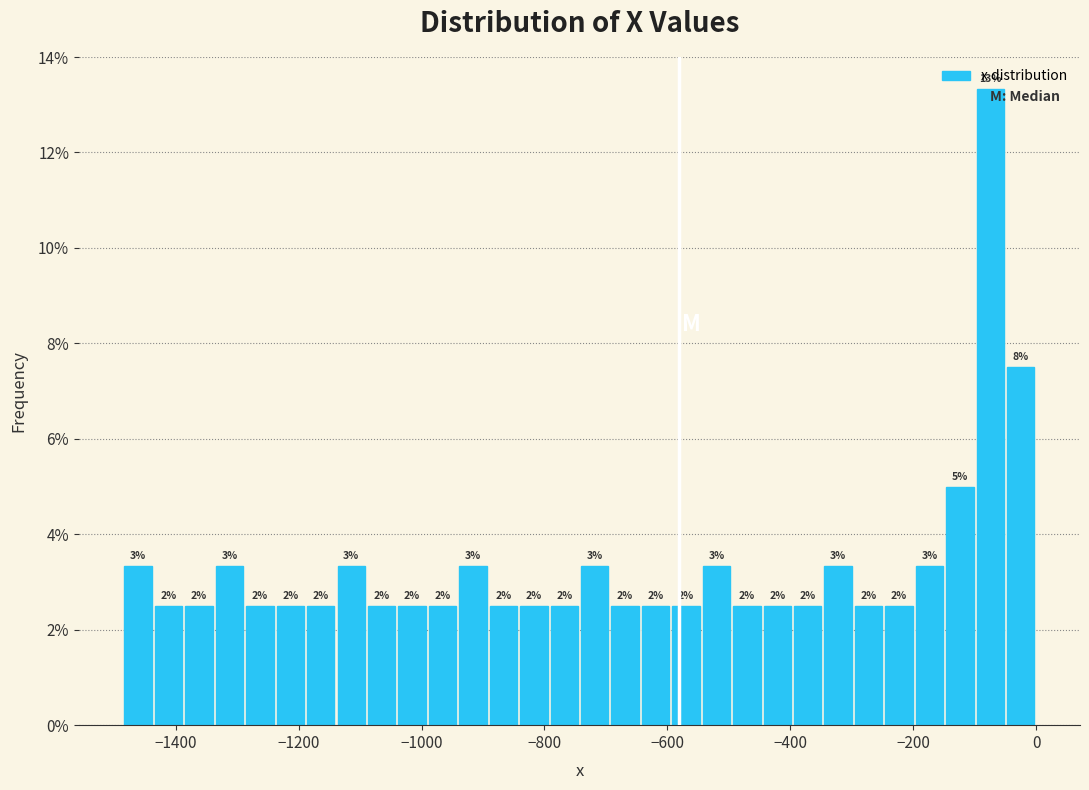

Read against the x-axis, roughly where is the centre of the tallest bar?

-80